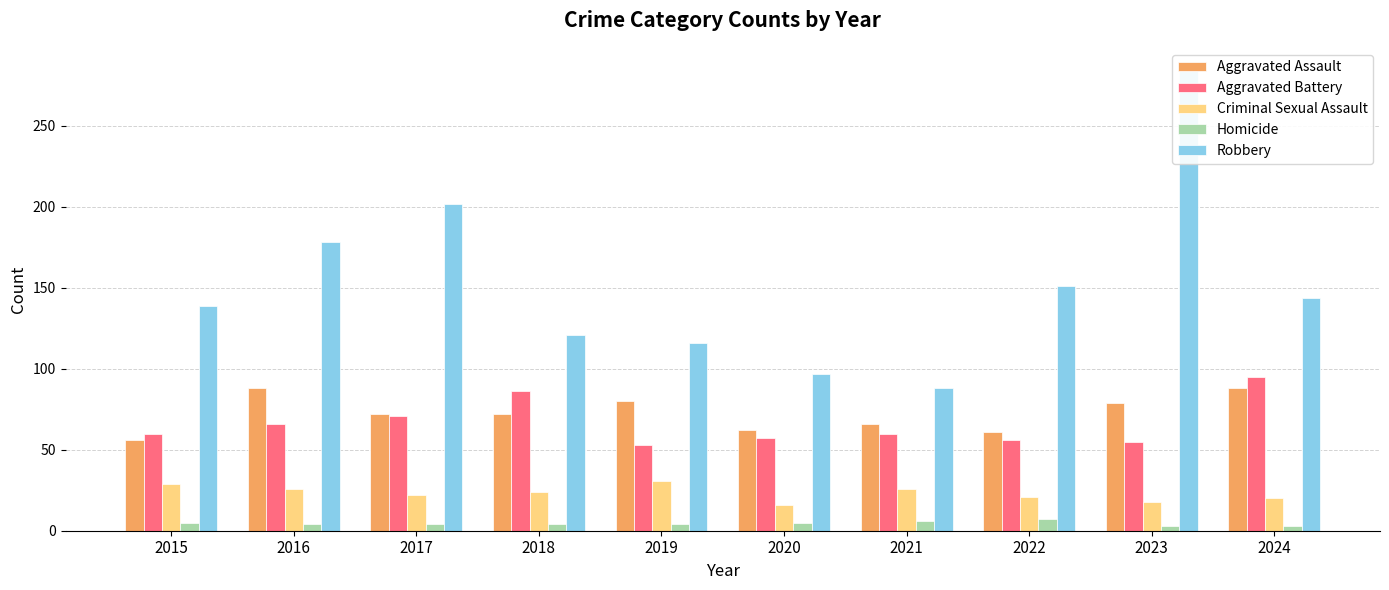

Reading left to right, what are all the values shown in this chart?

Aggravated Assault: 2015=56	2016=88	2017=72	2018=72	2019=80	2020=62	2021=66	2022=61	2023=79	2024=88
Aggravated Battery: 2015=60	2016=66	2017=71	2018=86	2019=53	2020=57	2021=60	2022=56	2023=55	2024=95
Criminal Sexual Assault: 2015=29	2016=26	2017=22	2018=24	2019=31	2020=16	2021=26	2022=21	2023=18	2024=20
Homicide: 2015=5	2016=4	2017=4	2018=4	2019=4	2020=5	2021=6	2022=7	2023=3	2024=3
Robbery: 2015=139	2016=178	2017=202	2018=121	2019=116	2020=97	2021=88	2022=151	2023=284	2024=144